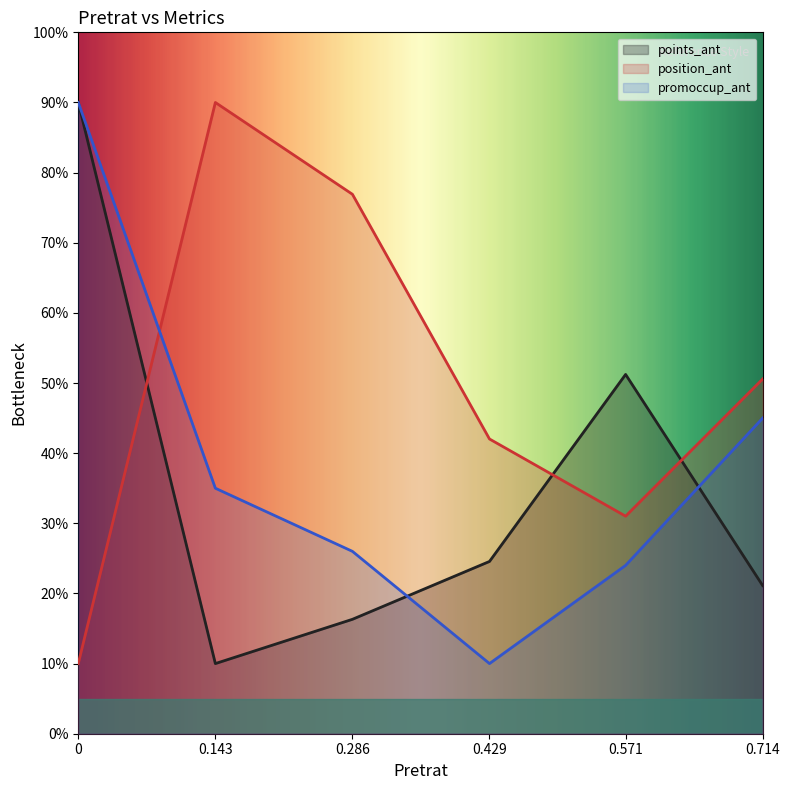

Which series has the widest spread of values?

points_ant